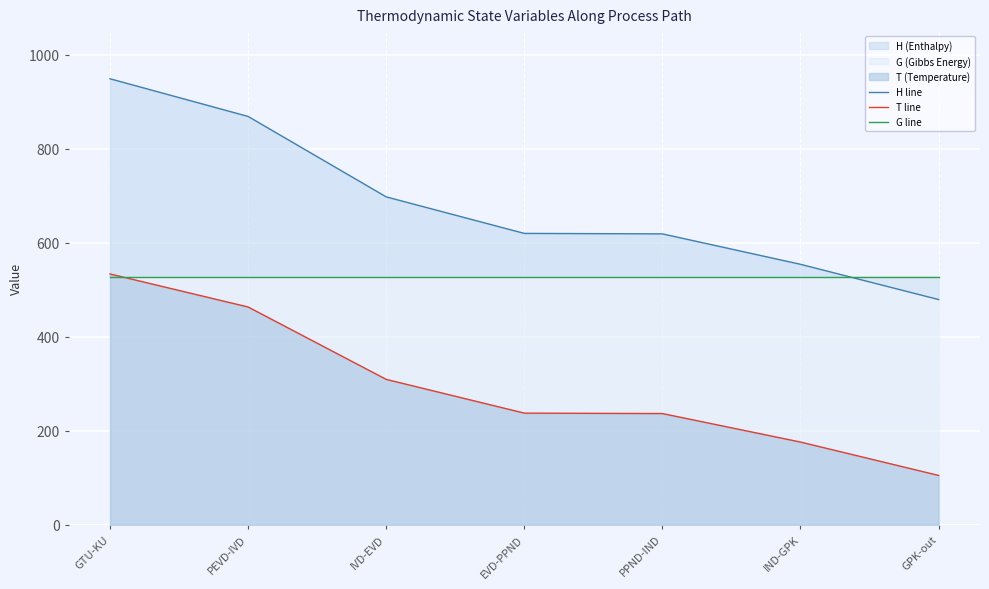

True or false: T line has more than 0 interior local peaks.

False